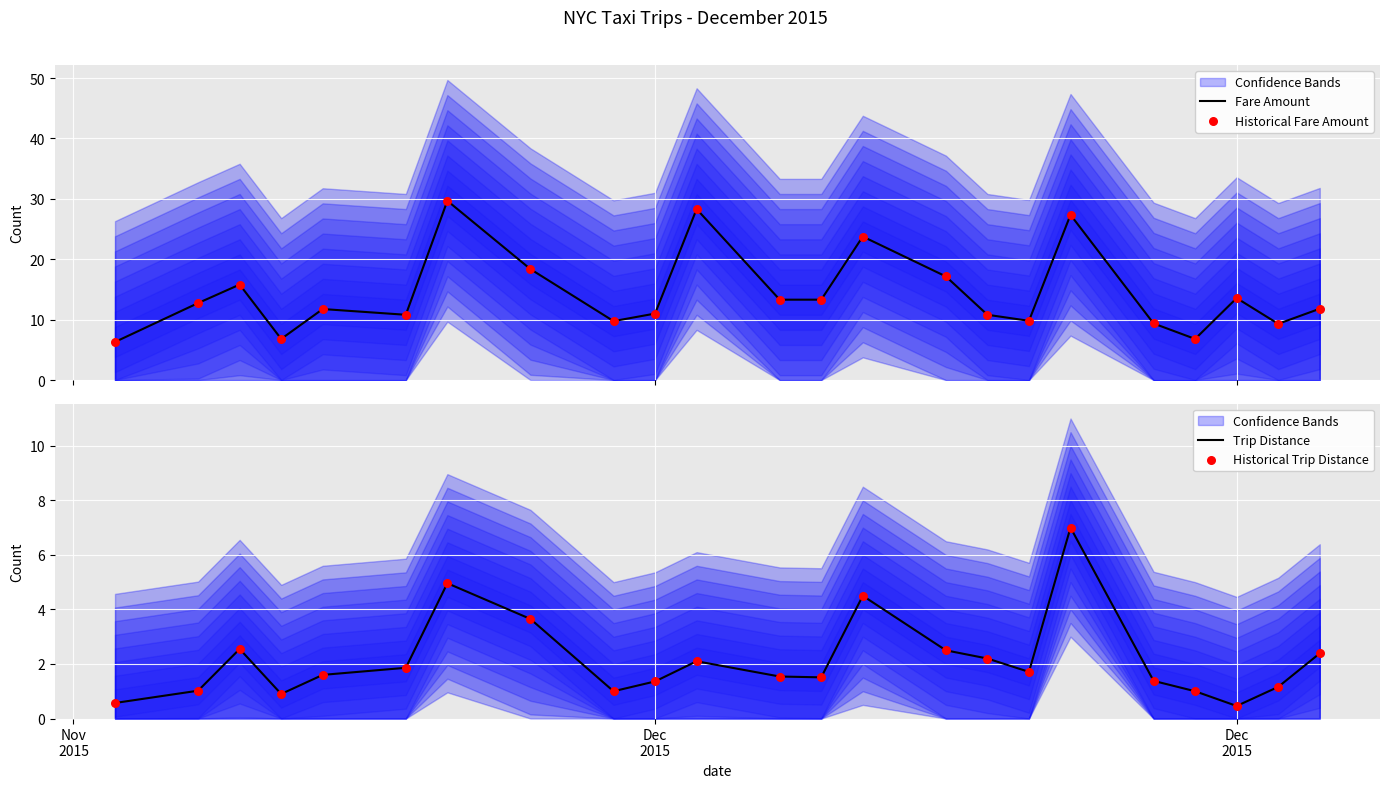

What are all the series names shown in the legend?

Fare Amount, Historical Fare Amount, Trip Distance, Historical Trip Distance